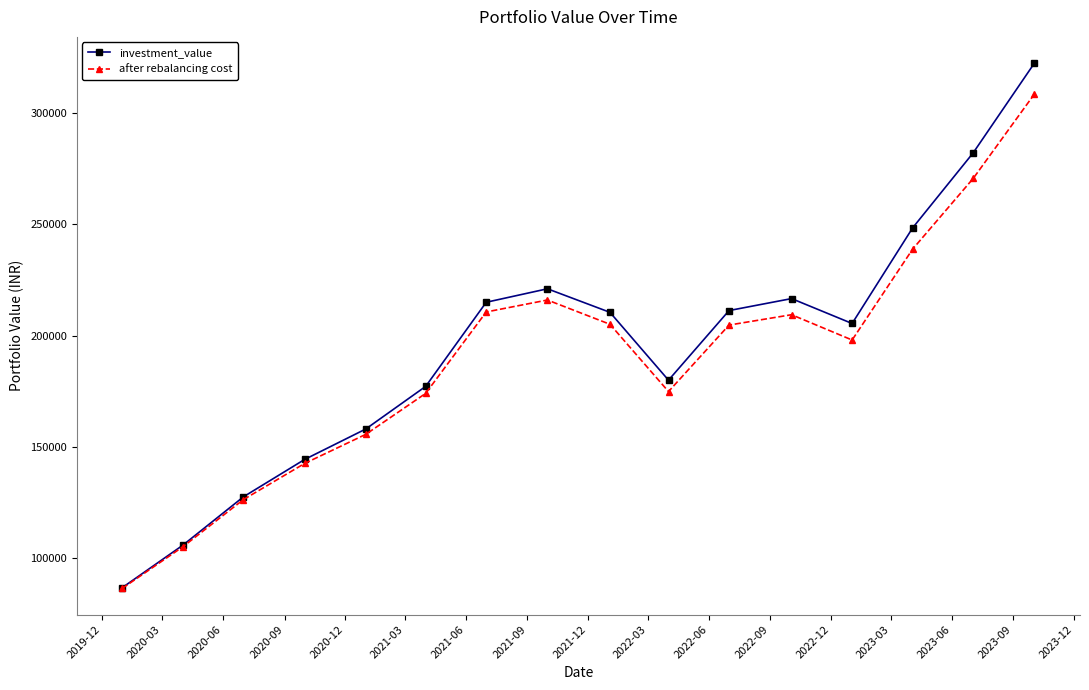

What is the difference between the maximum and minimum values in the after rebalancing cost series?

221943.6